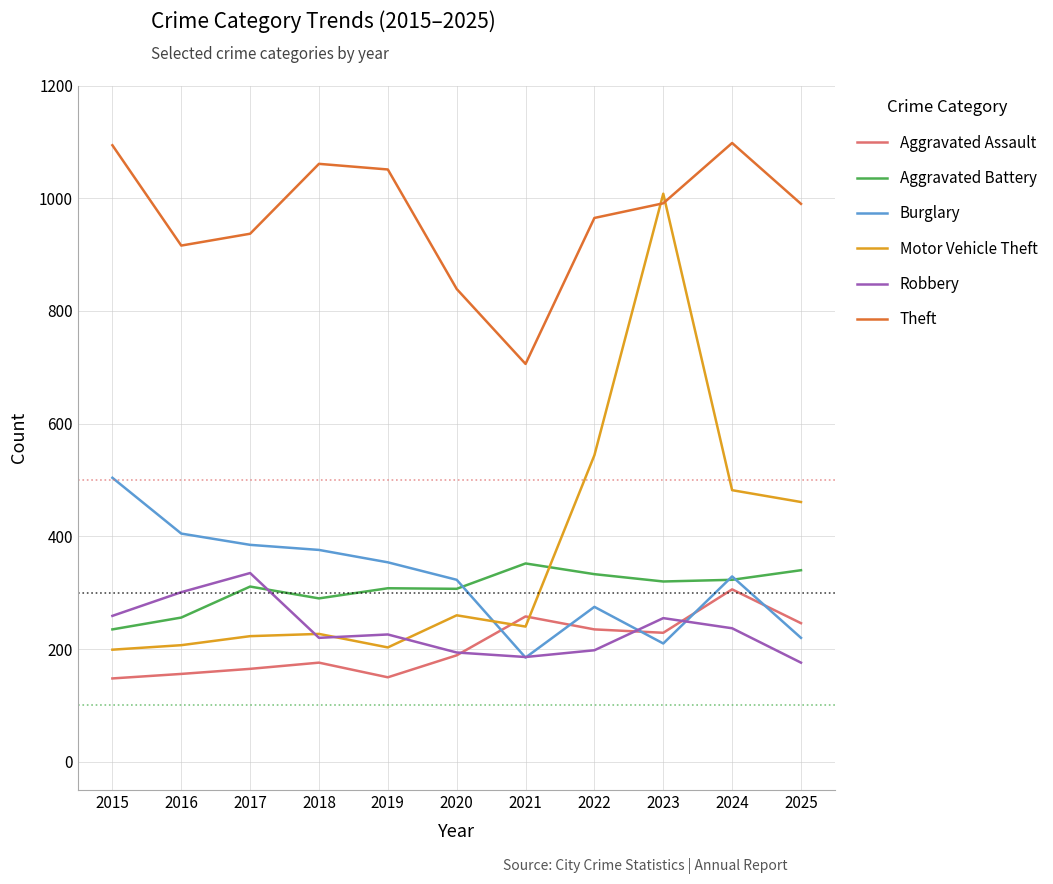

What is the lowest value of the Aggravated Battery series?

235